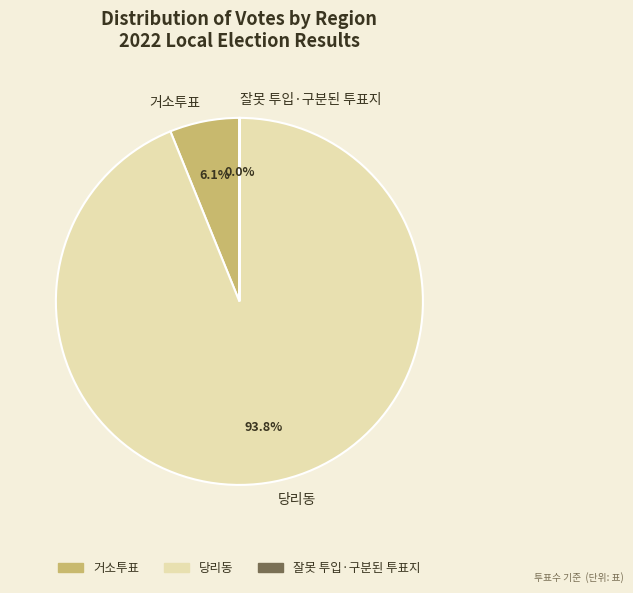

True or false: 당리동 accounts for 94% of the total.

True